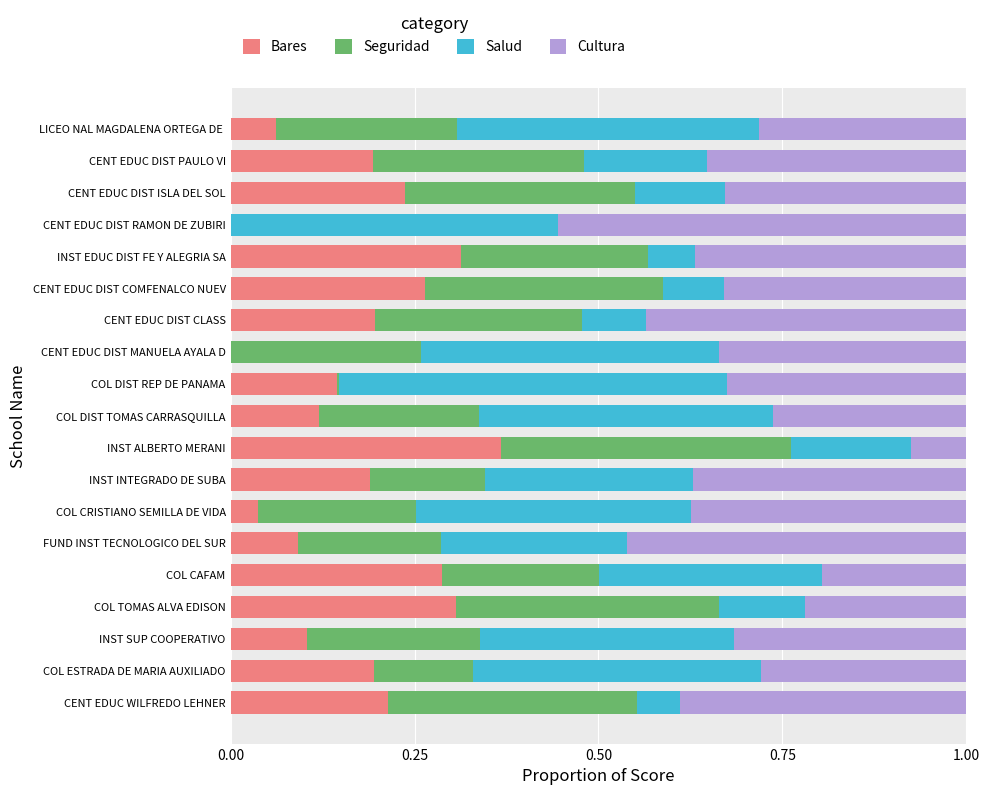

True or false: Bares has a value of 0.1 at FUND INST TECNOLOGICO DEL SUR.

True